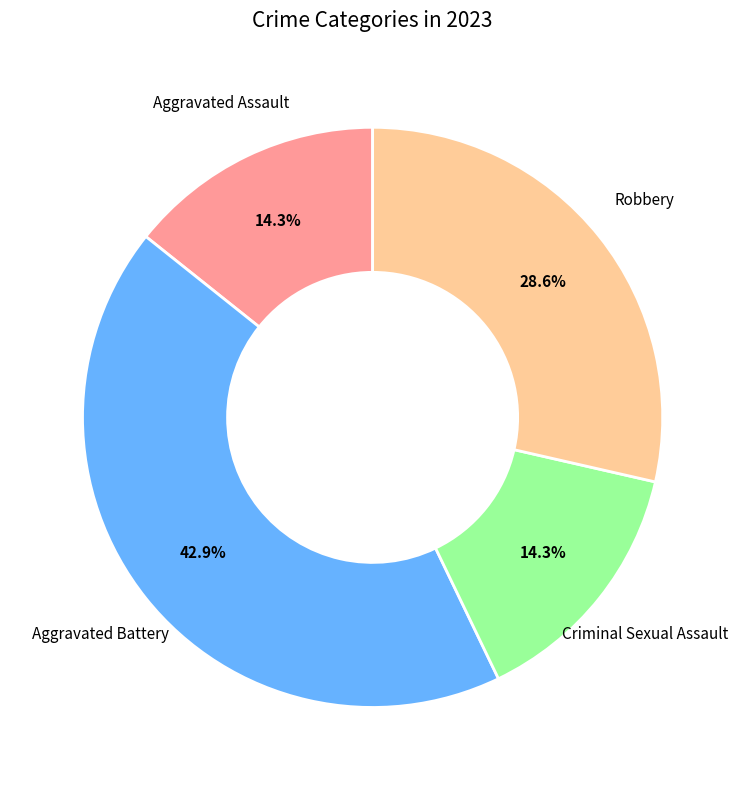

Is there any slice that represents more than half of the pie?

No